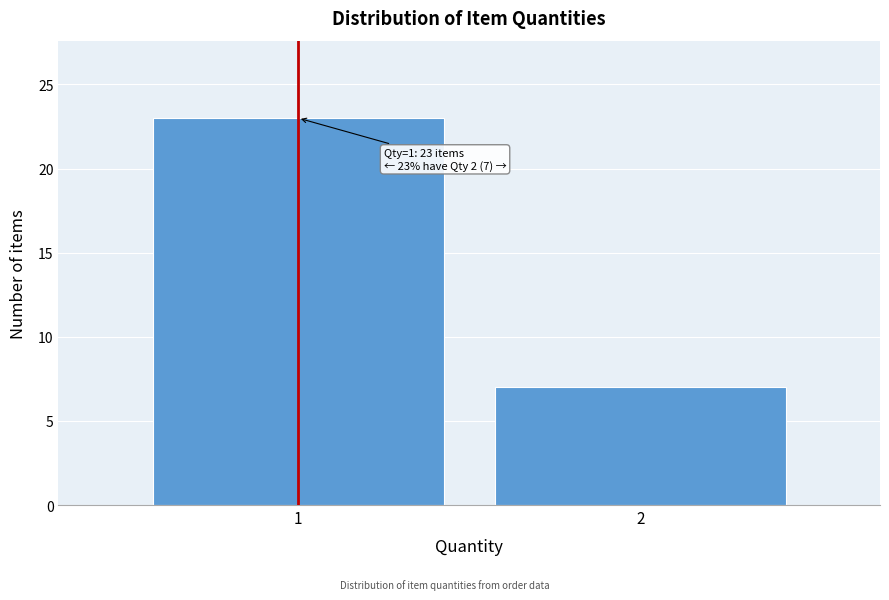

Reading left to right, what are all the values shown in this chart?

23	7